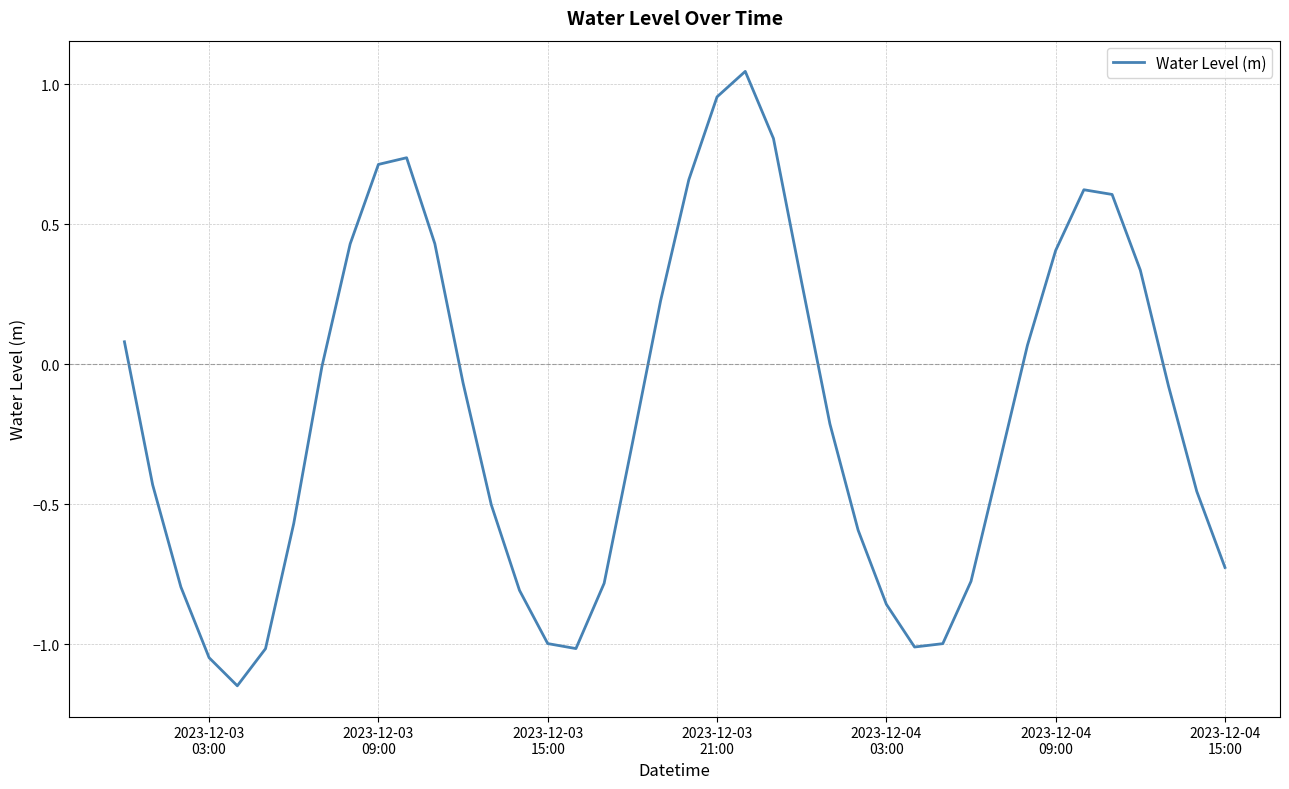

How many lines are shown in the chart?

1